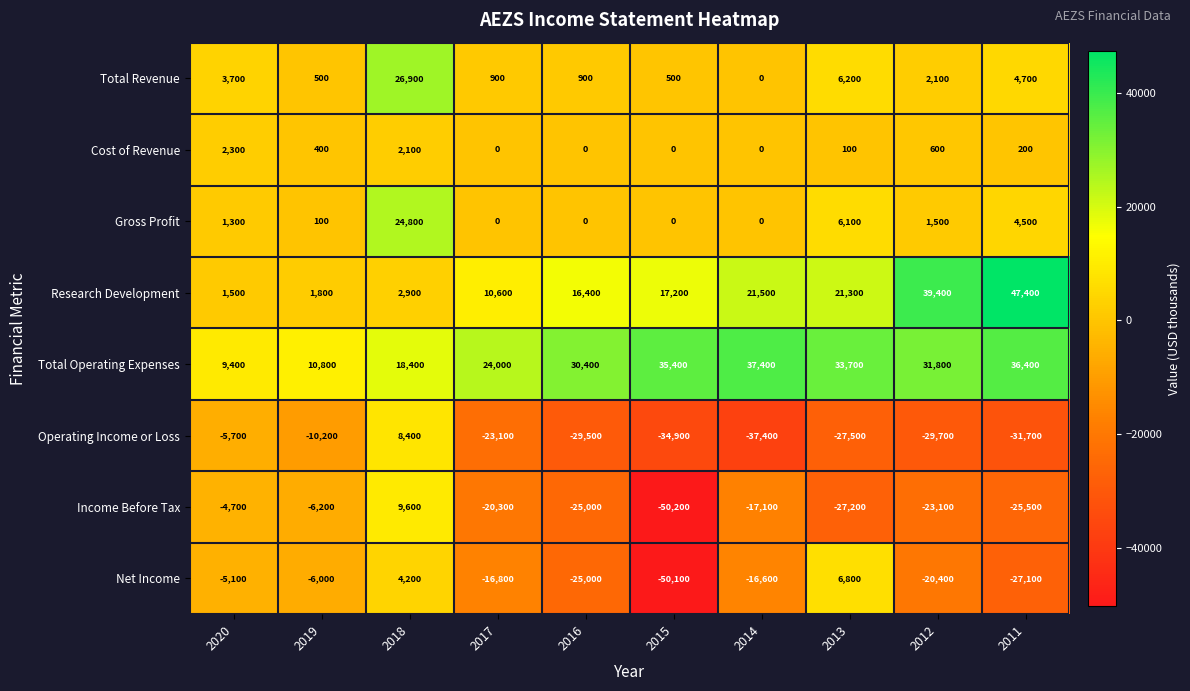

What is the difference between the maximum and minimum values in the Cost of Revenue series?

2300